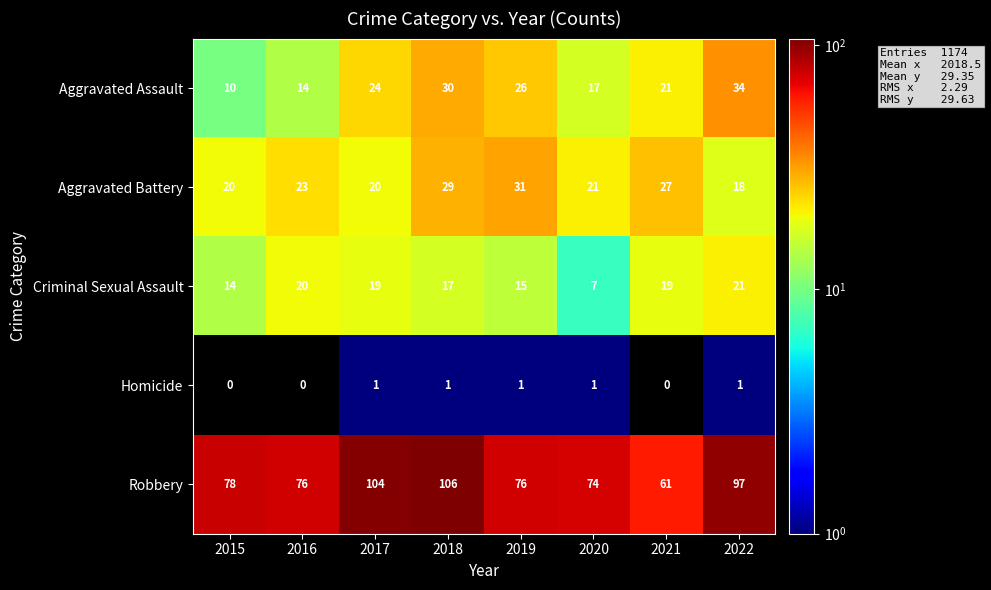

How many data points does each series have?

8